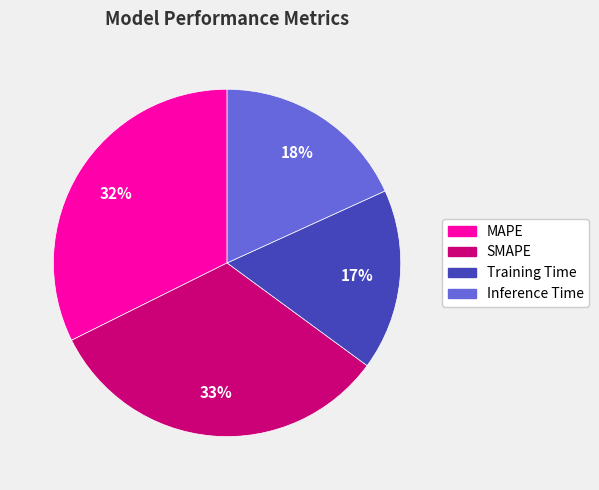

Which slice is the smallest?

Training Time